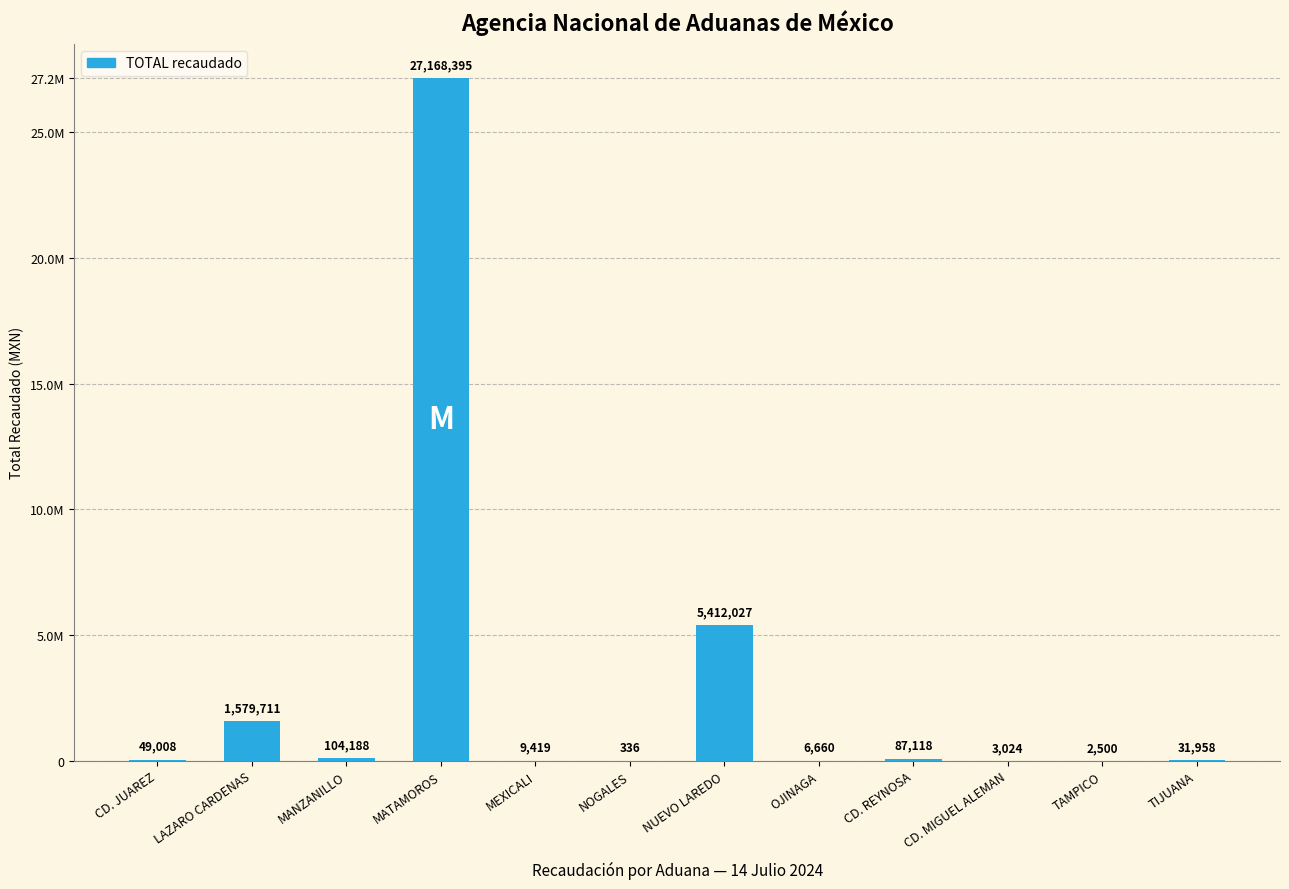

Where is the data nearest to the value 13584365?

NUEVO LAREDO